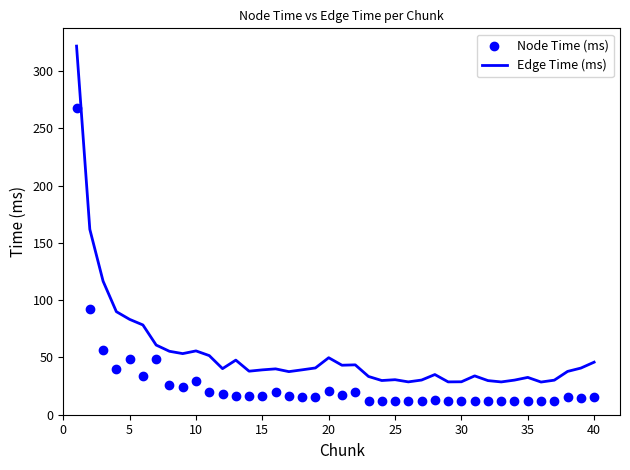

Which series has the largest Y range (max minus min)?

Edge Time (ms)